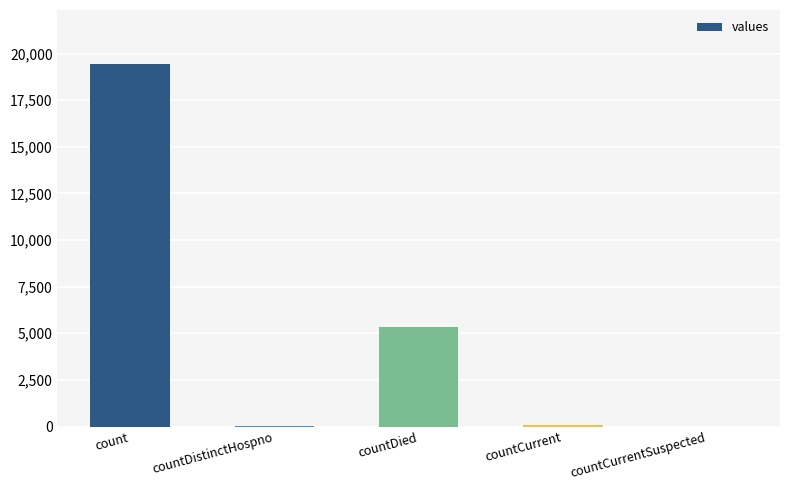

Which has a higher value, count or countDied?

count